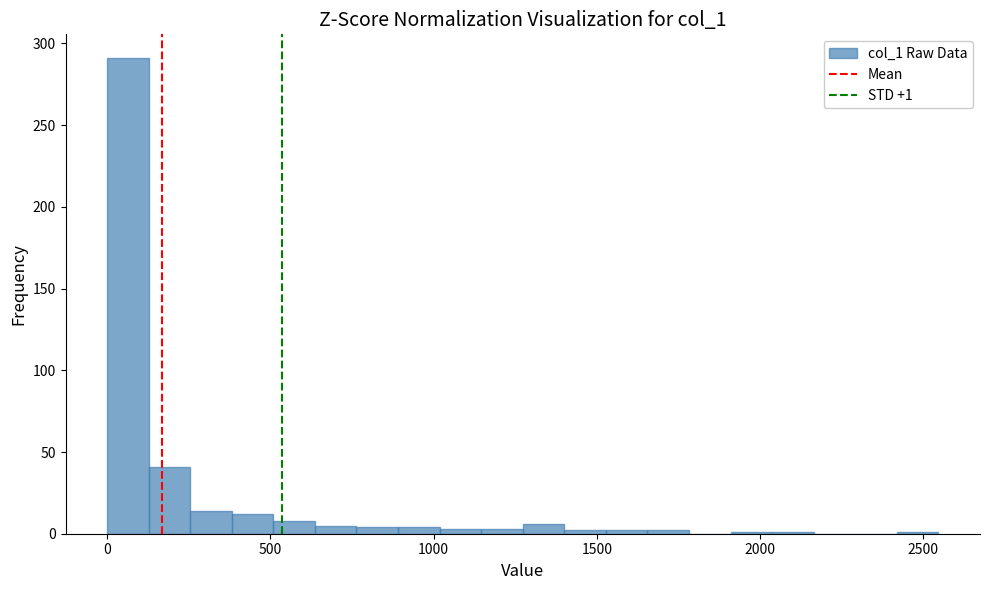

Around what value on the x-axis is the tallest bar? Give the approximate position of its centre, as read against the axis.

50